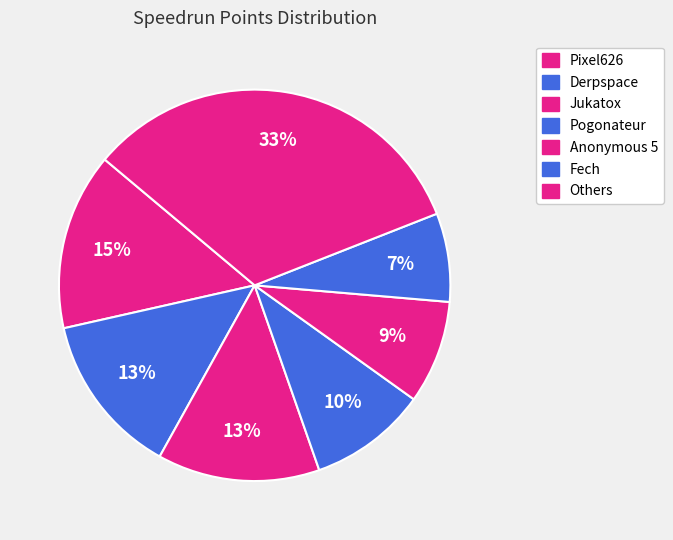

Which slice is the largest?

Pixel626